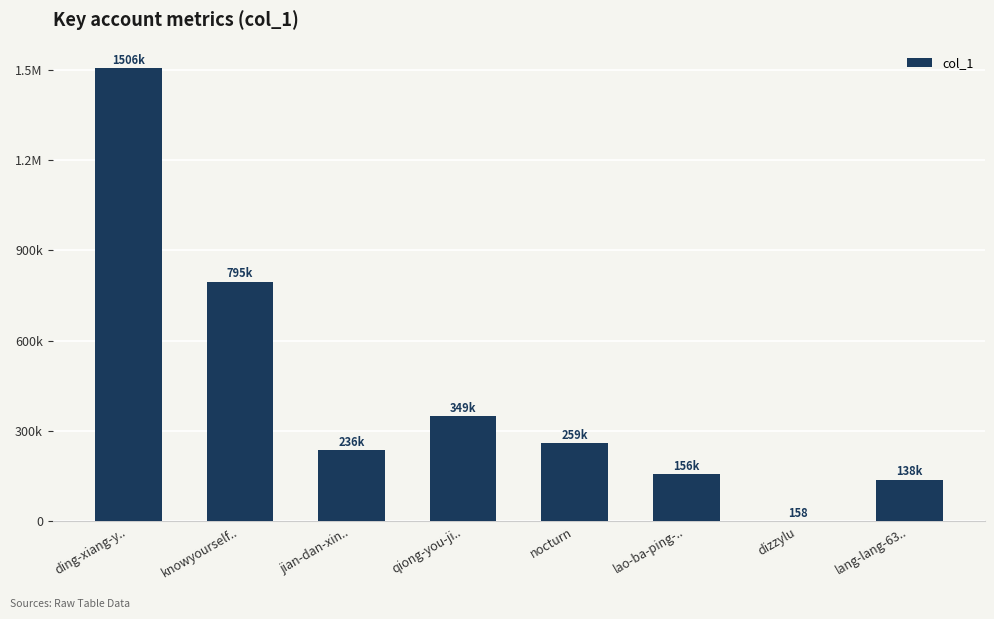

What is the label of the 1st bar from the left?

ding-xiang-y..